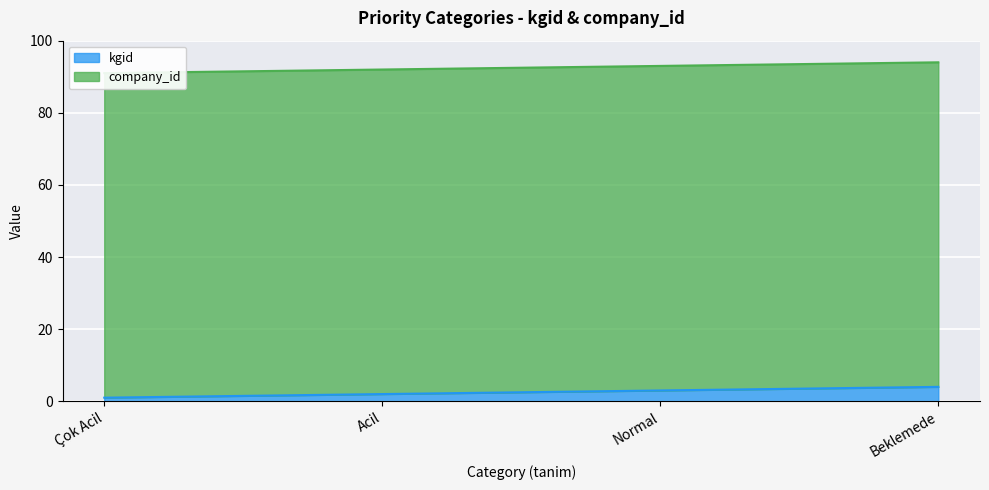

What is the label of the 2nd point from the left?

Acil